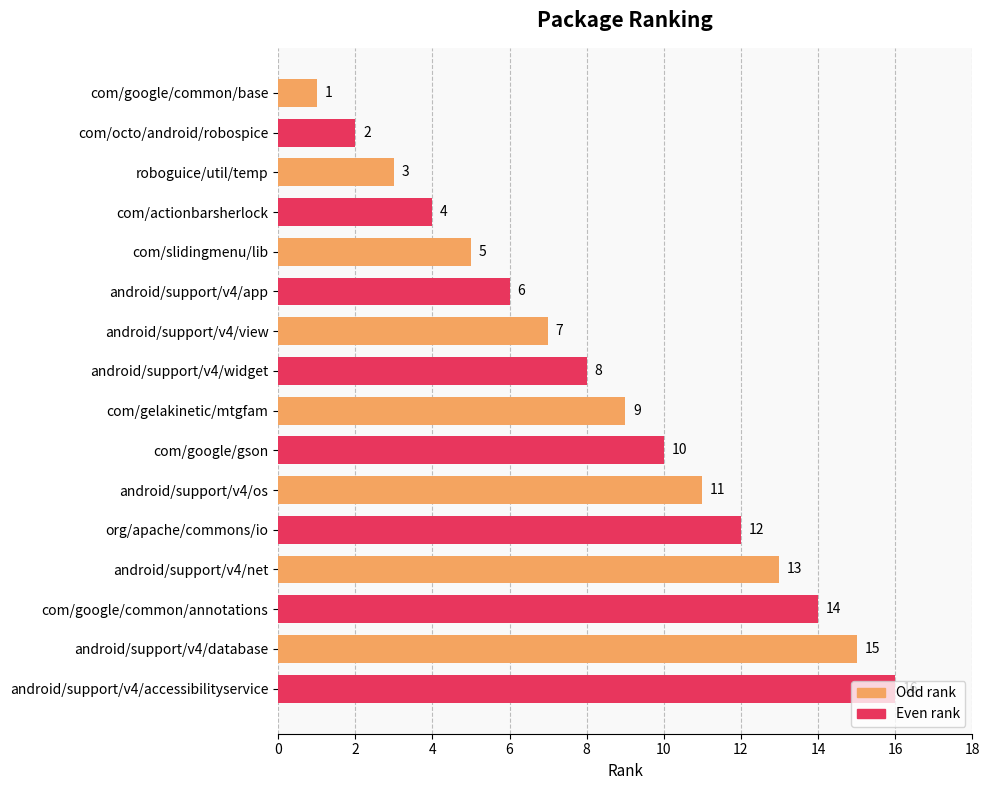

What is the total value across all series at android/support/v4/os?

23